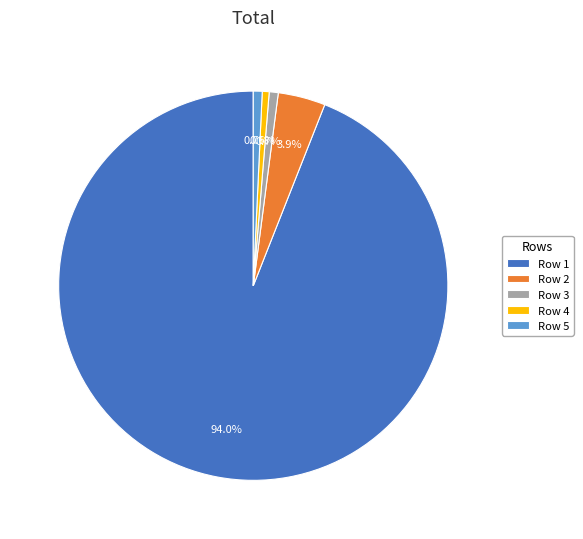

Which category has the biggest portion of the pie?

Row 1